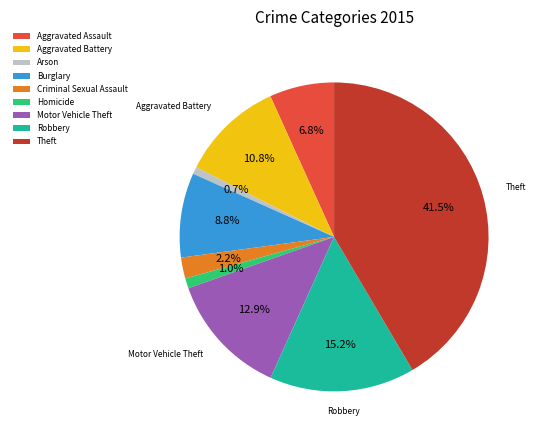

True or false: Arson accounts for 7% of the total.

False